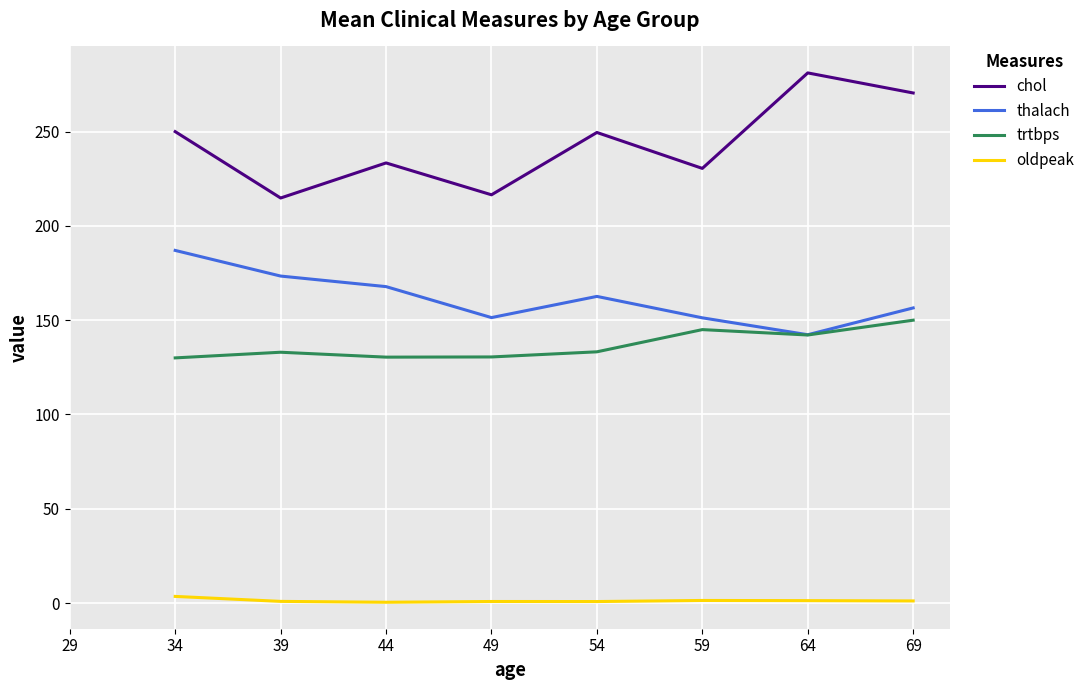

In trtbps, how many points are lower than both neighbors (excluding endpoints)?

2